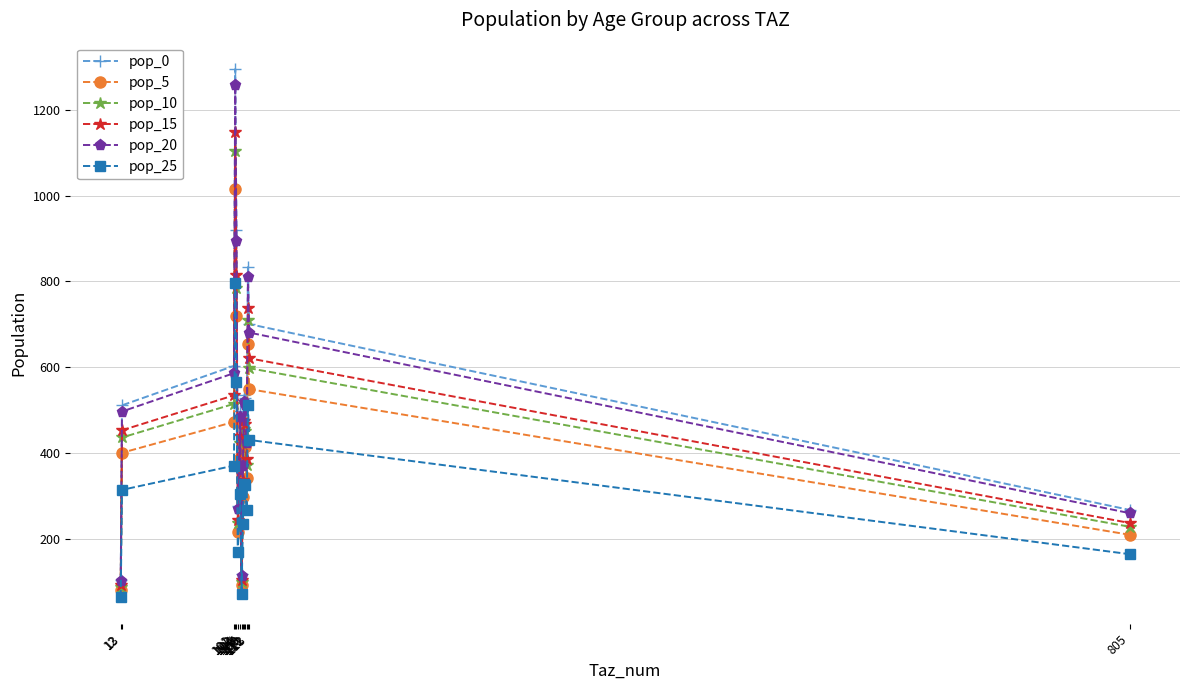

What is the maximum value for pop_5?

1014.6